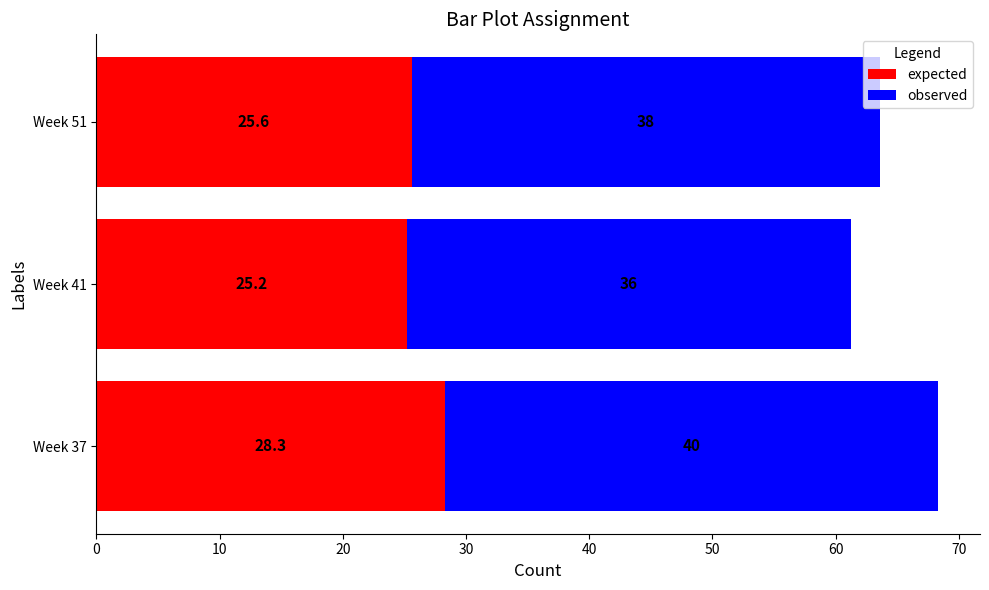

Rank the categories by expected value from highest to lowest.

Week 37, Week 51, Week 41